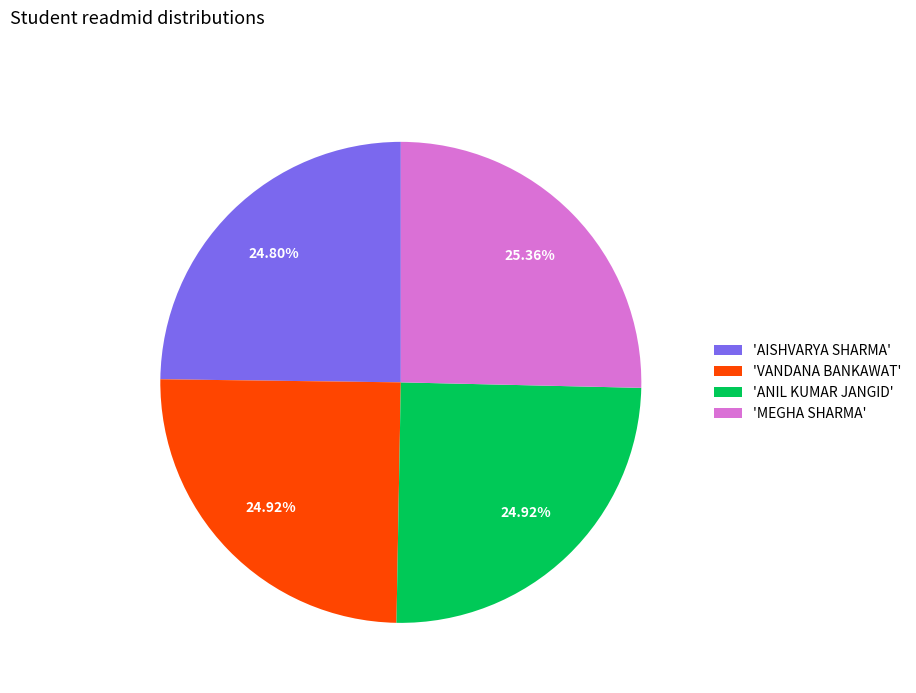

What is the ratio of the value at 'VANDANA BANKAWAT' to the value at 'ANIL KUMAR JANGID'?

1.0